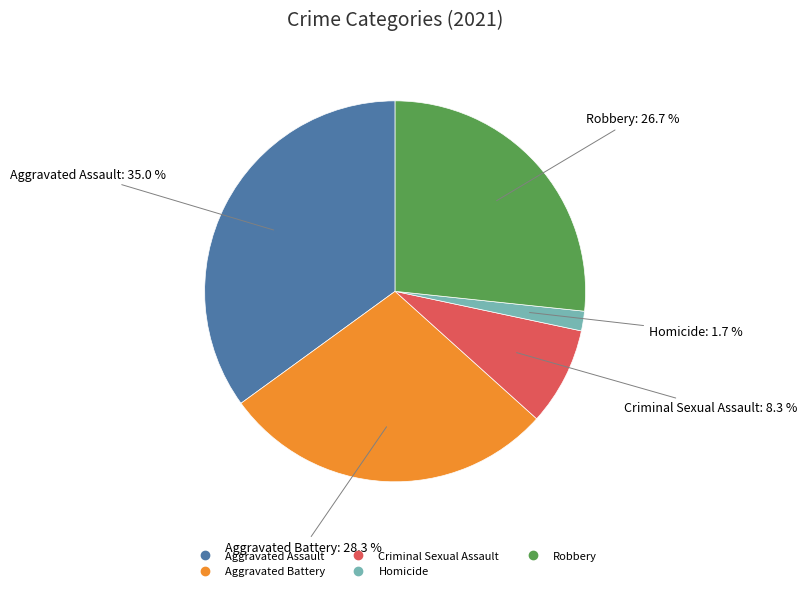

True or false: Aggravated Battery accounts for 28% of the total.

True